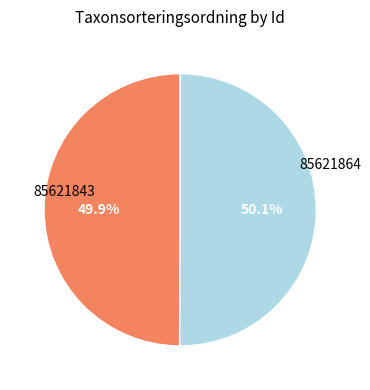

True or false: 85621864 accounts for 40% of the total.

False